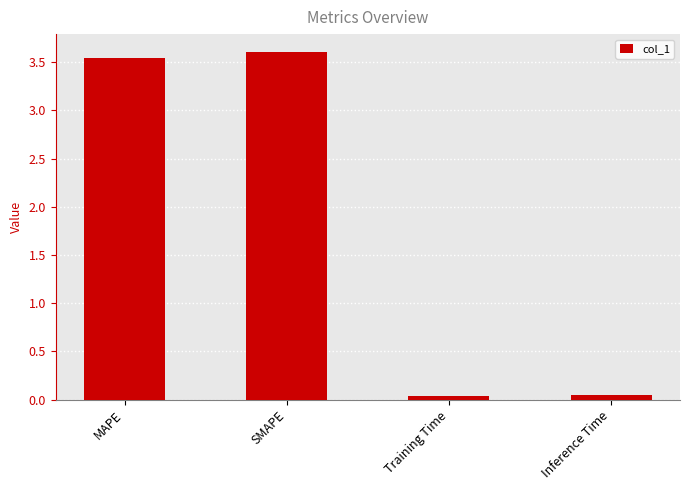

True or false: the data shows 3.6 at SMAPE.

True